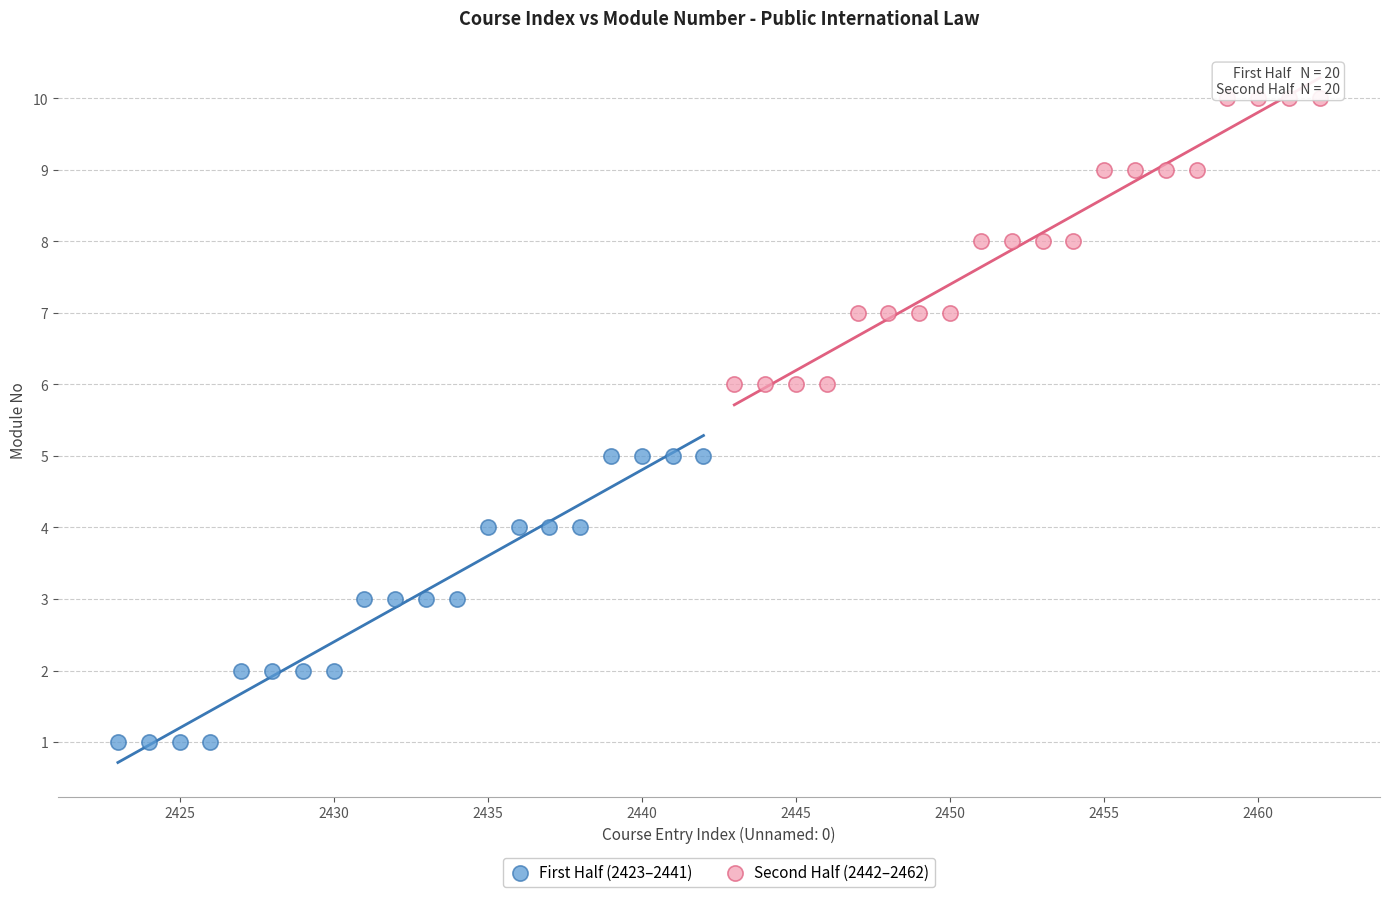

Which series contains the highest Y value?

Second Half (2442–2462)